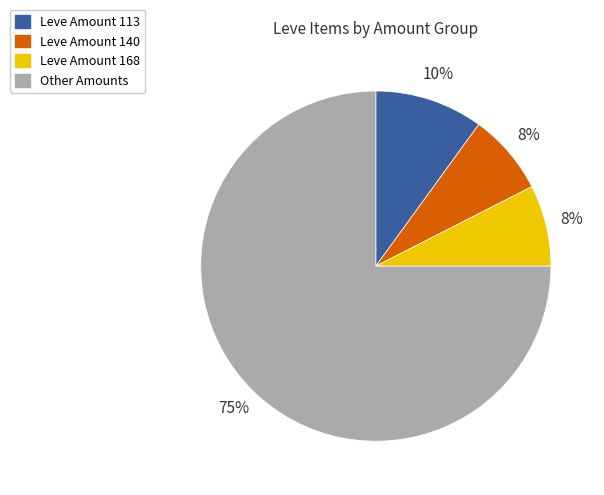

Count the number of slices in the pie.

4